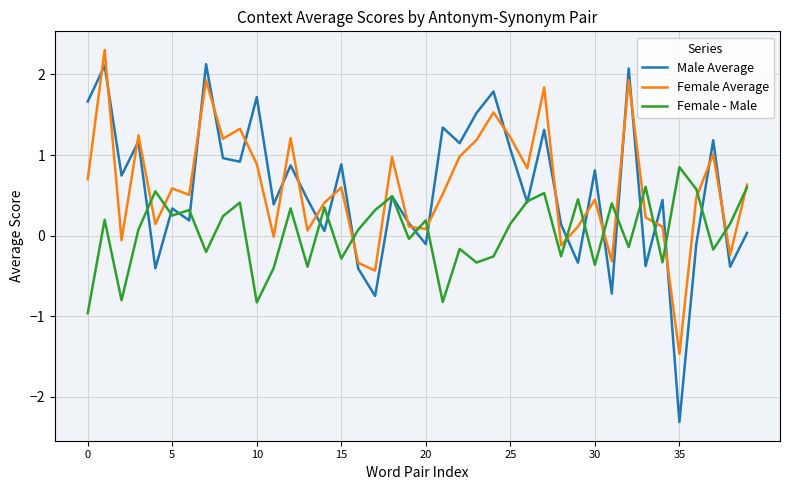

List the series in order of their peak value, lowest first.

Female - Male, Male Average, Female Average